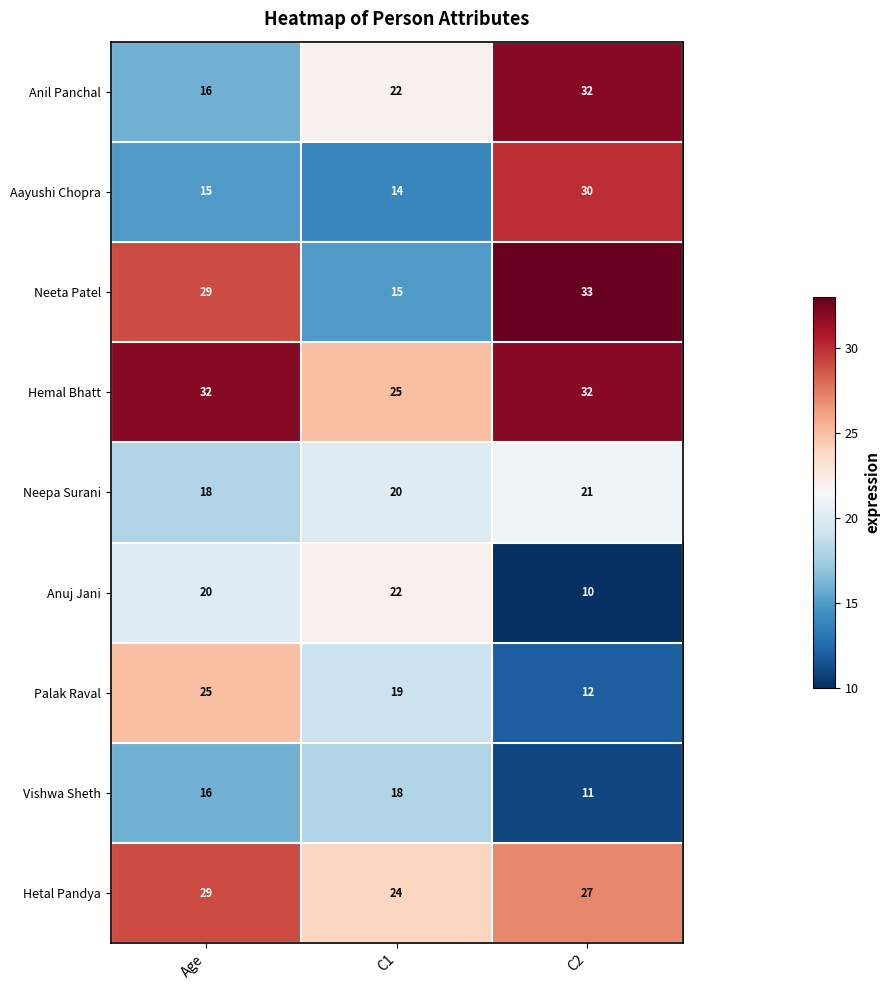

Is it true that Anil Panchal equals 20 at C2?

False